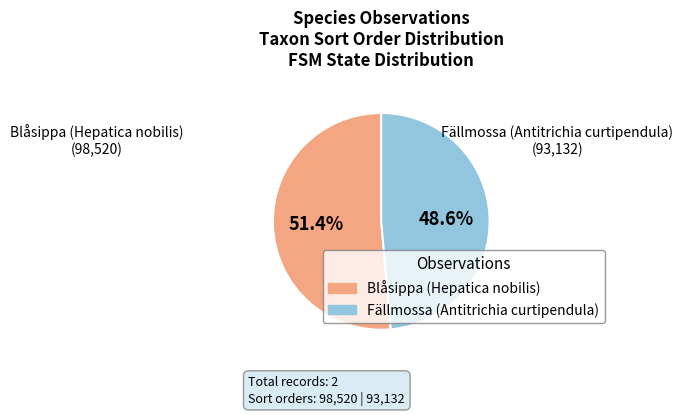

Is there any slice that represents more than half of the pie?

Yes